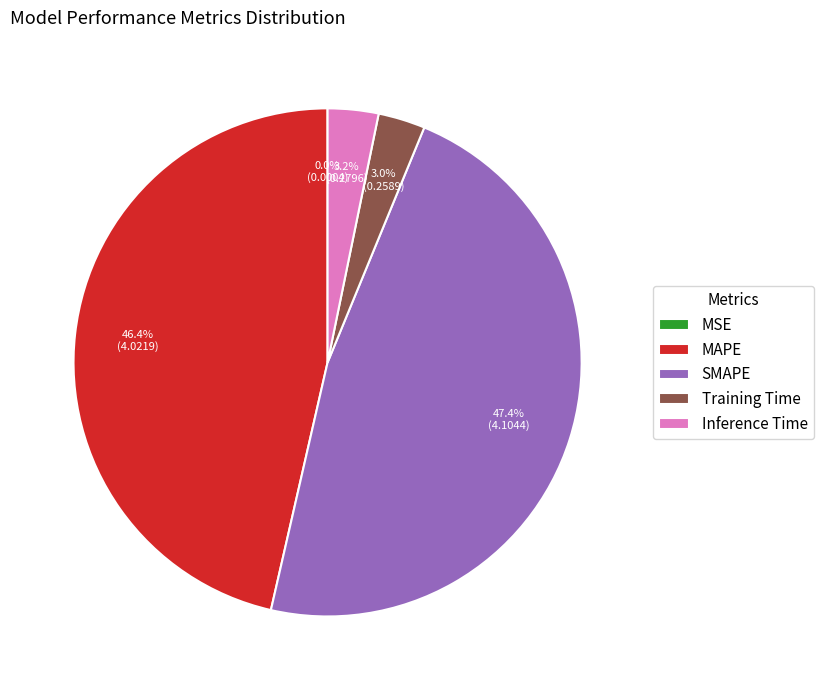

Is MAPE the majority of the pie?

No